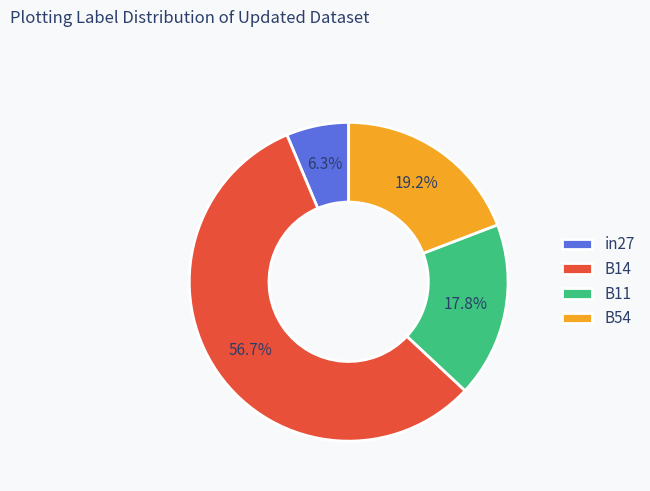

Is B14 the majority of the pie?

Yes